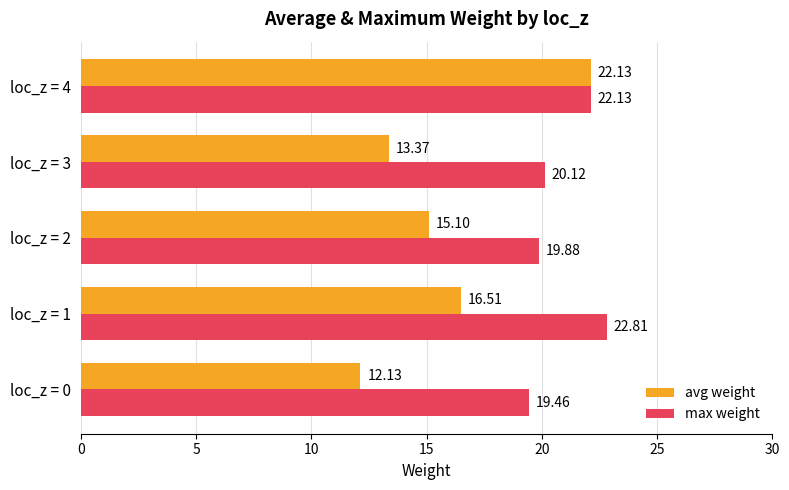

List the series in order of their peak value, lowest first.

avg weight, max weight